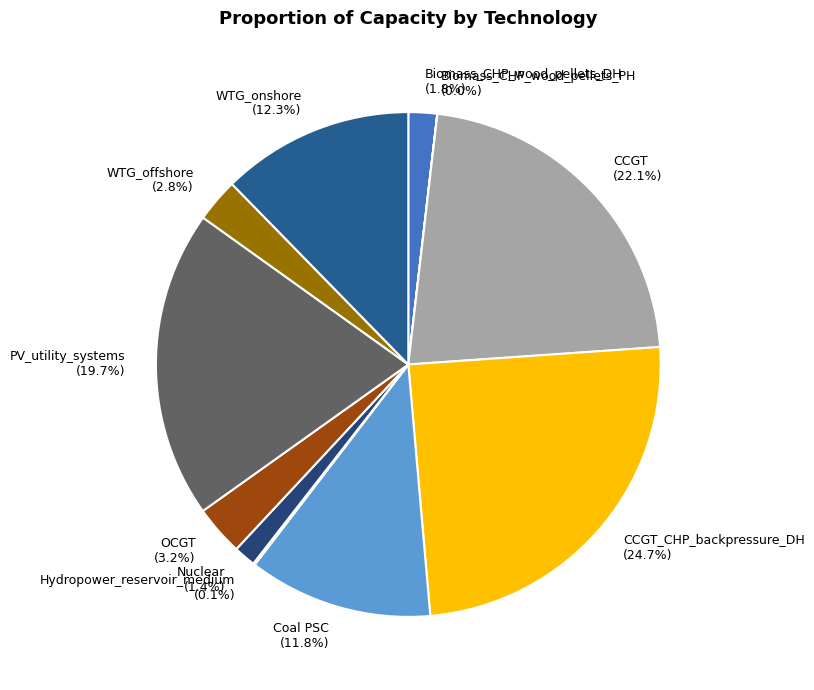

To the nearest percent, what percentage of the pie is Biomass_CHP_wood_pellets_DH?

2%